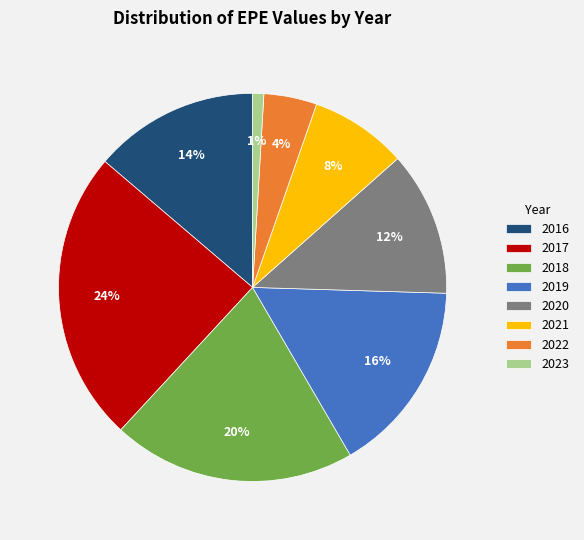

Do 2022 and 2019 together represent more than half of the pie?

No